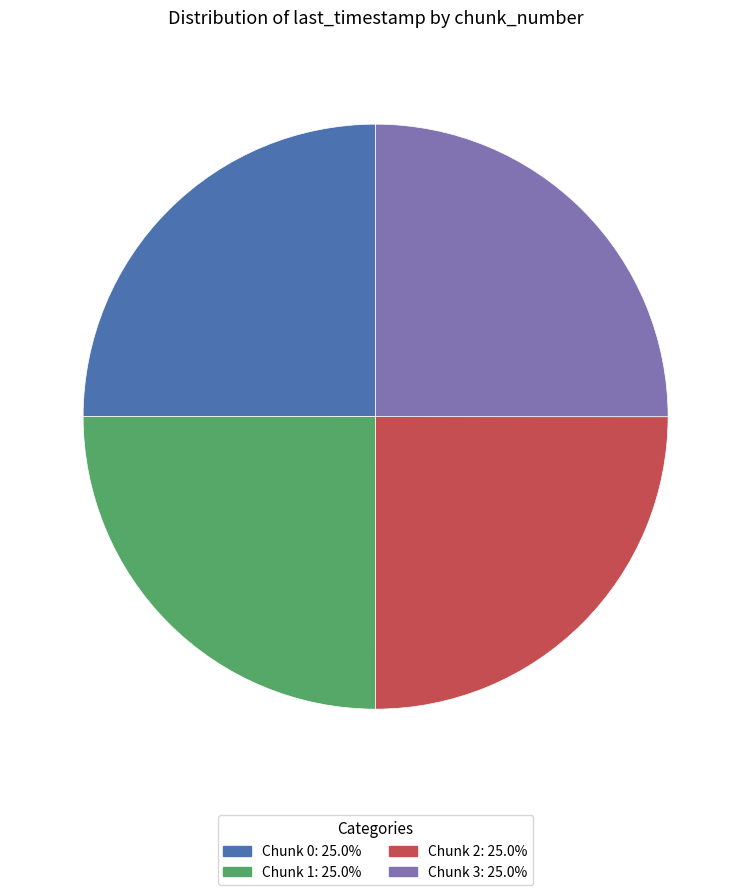

What is the ratio of the value at Chunk 3: 25.0% to the value at Chunk 2: 25.0%?

1.0